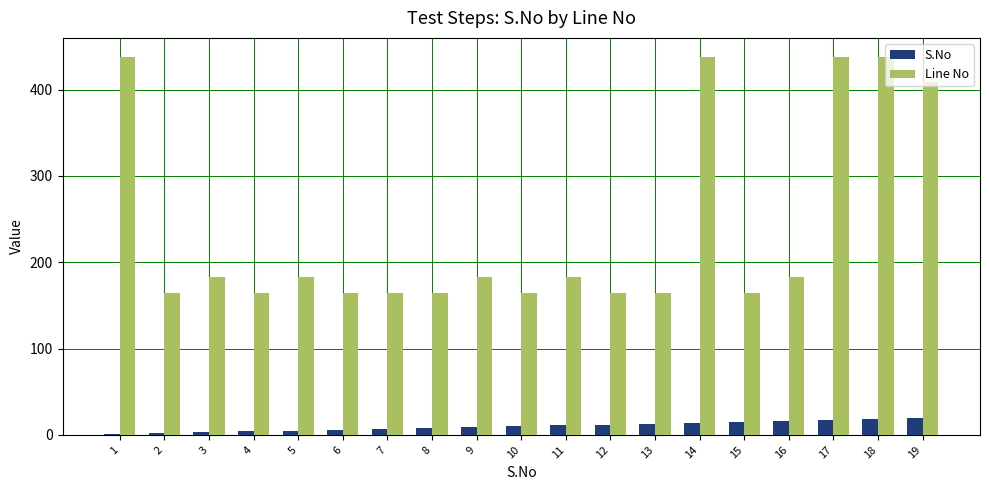

What is the maximum value for Line No?

438